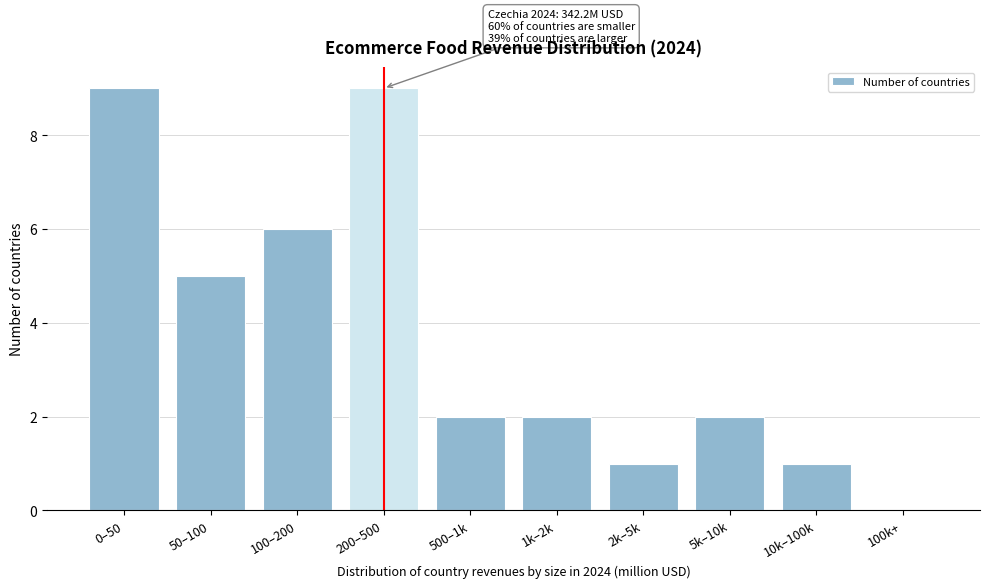

Reading left to right, what are all the values shown in this chart?

0–50=9	50–100=5	100–200=6	200–500=9	500–1k=2	1k–2k=2	2k–5k=1	5k–10k=2	10k–100k=1	100k+=0